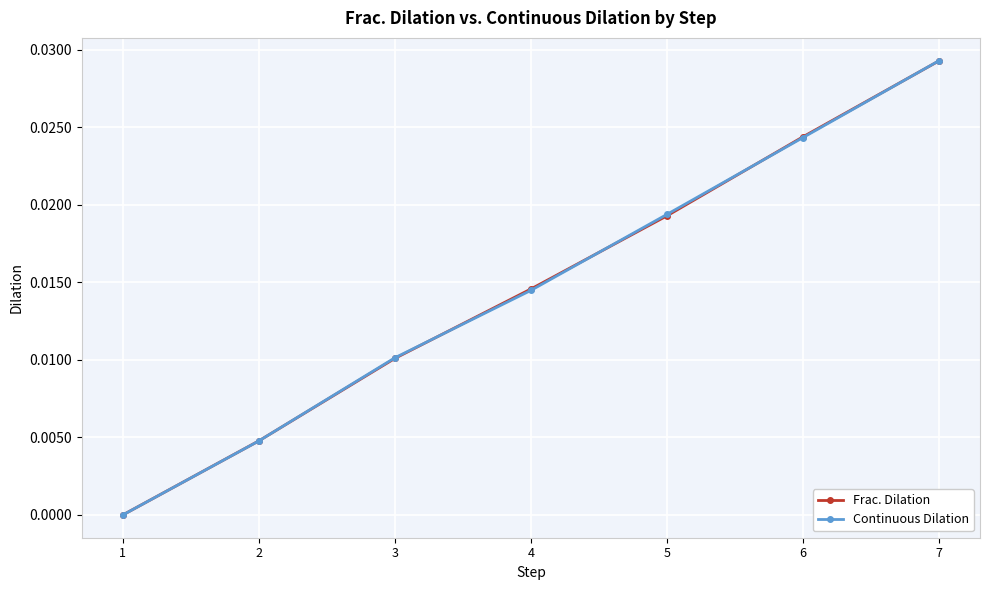

Which series ends up on top after the final intersection of Frac. Dilation and Continuous Dilation?

Continuous Dilation